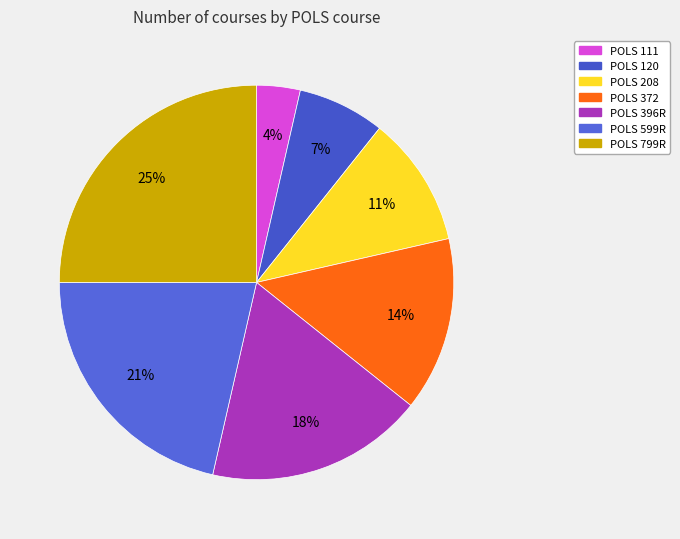

What percentage do POLS 208 and POLS 120 together represent?

17.9%